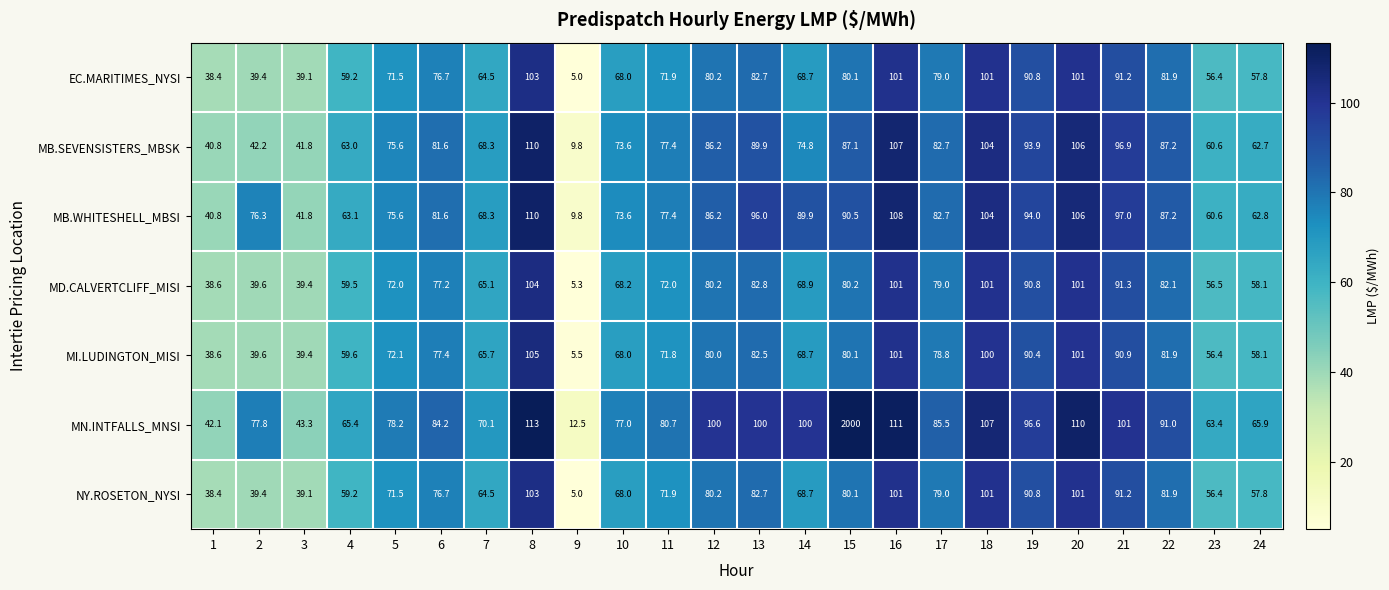

Which series changed the most between 11 and 13?

MN.INTFALLS_MNSI